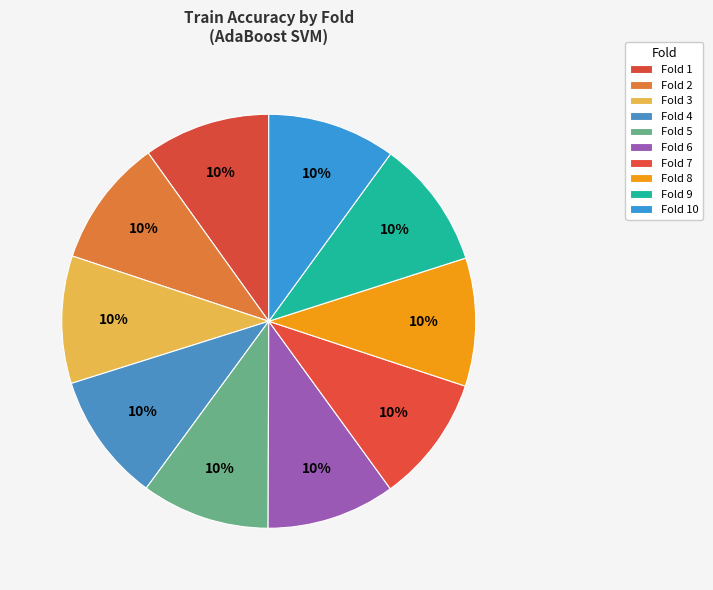

How many slices are in this pie chart?

10